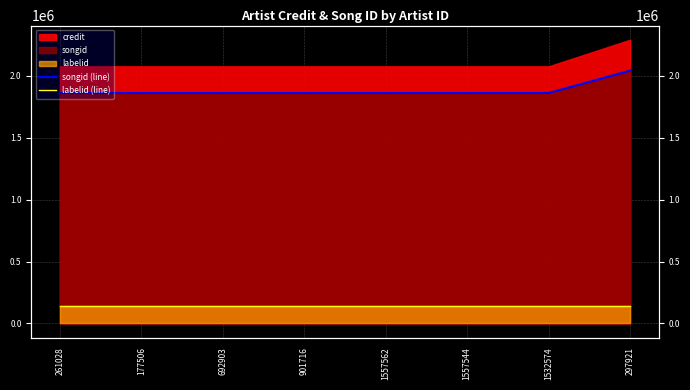

What is the label of the 8th point from the left?

297921